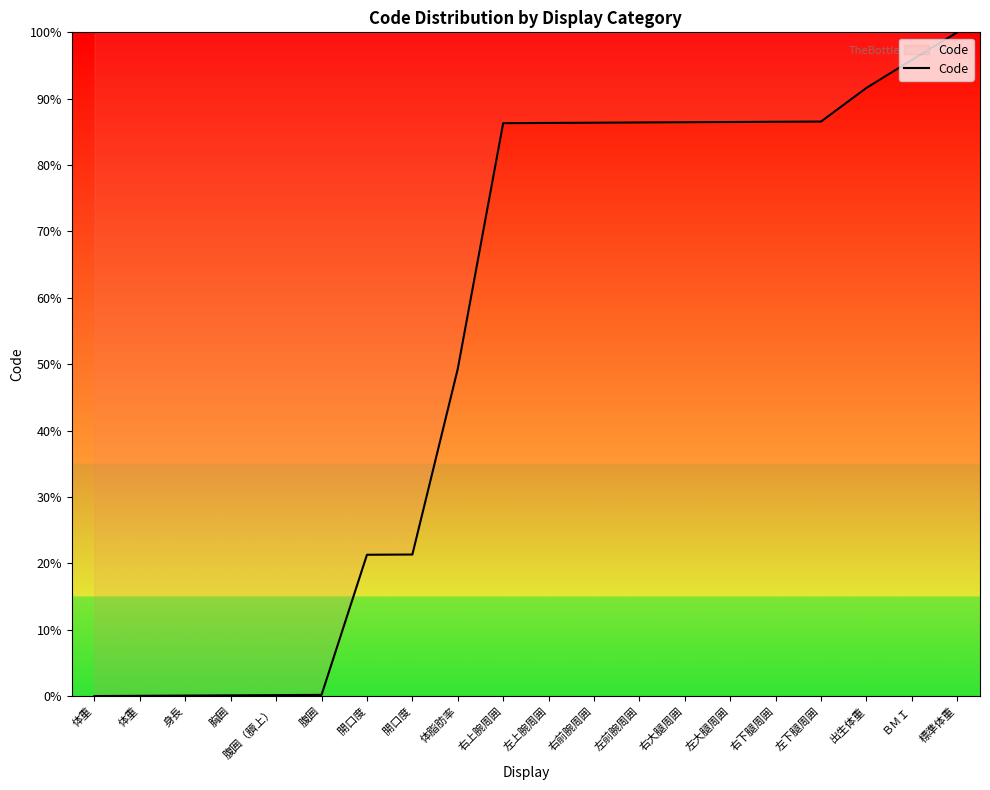

What is the label of the 7th point from the left?

開口度